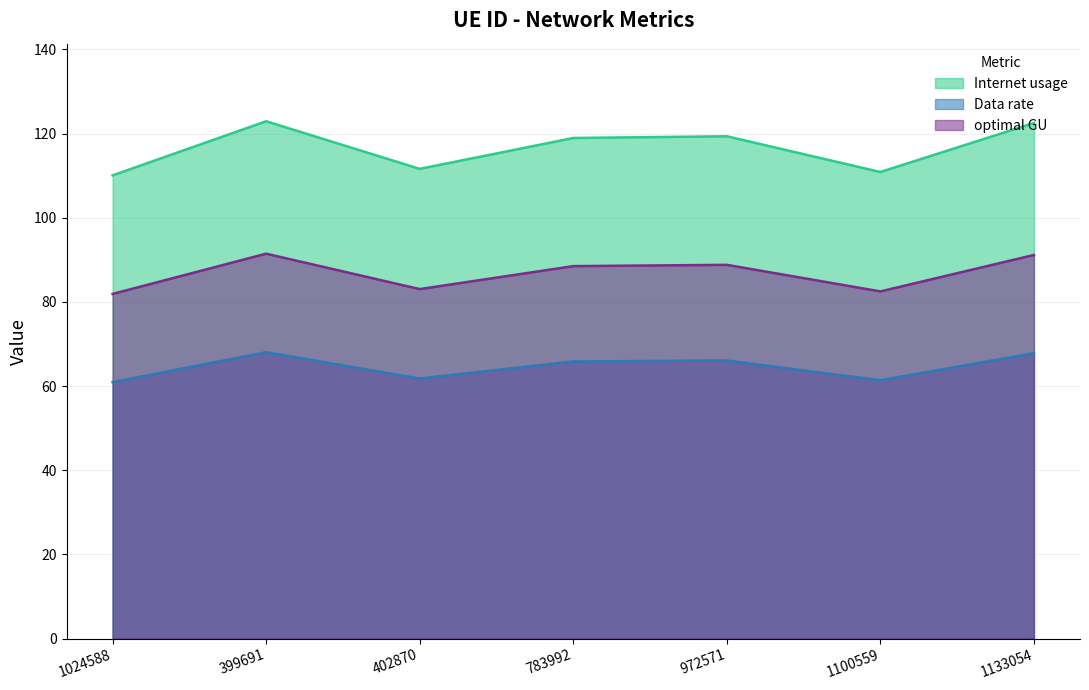

List the series in order of their peak value, lowest first.

Data rate, optimal GU, Internet usage